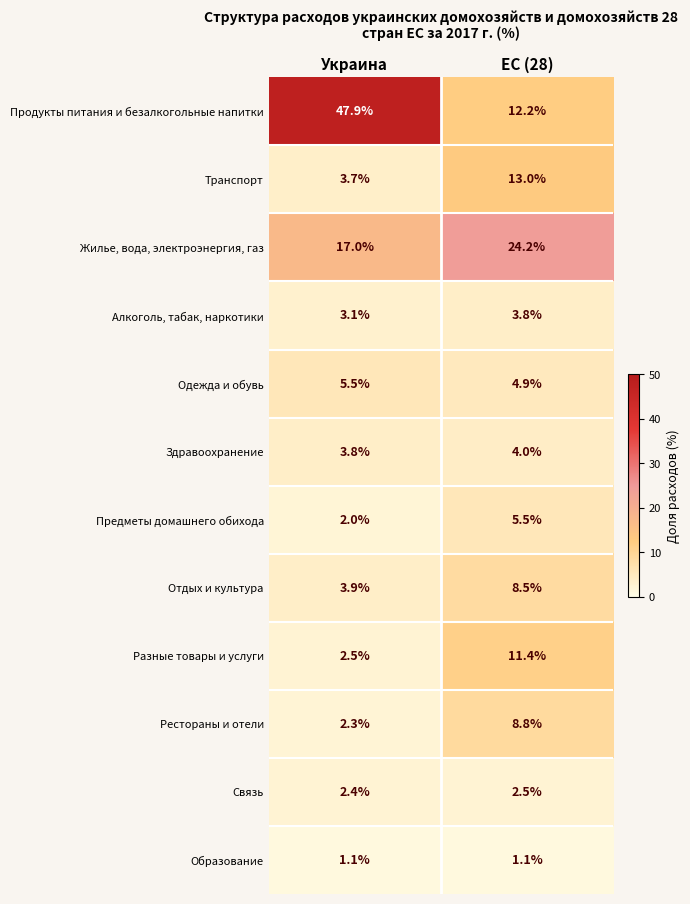

At which label is Транспорт closest to 8?

Украина